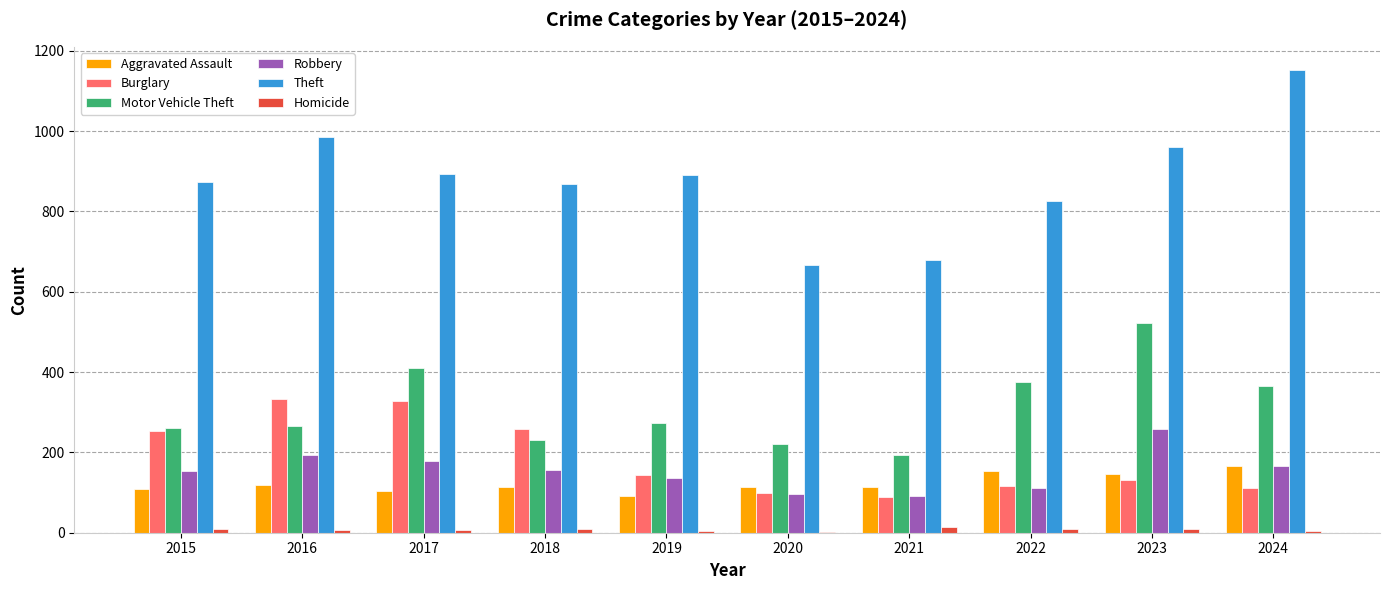

Count the number of categories in the chart.

10